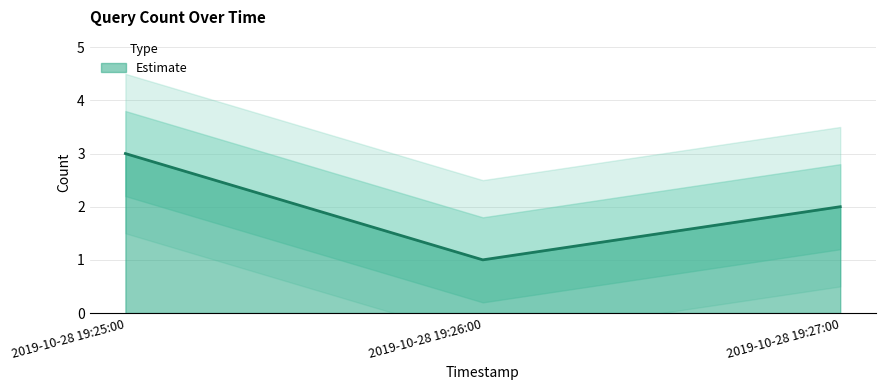

Reading right to left, extract all data points from this chart.

2	1	3